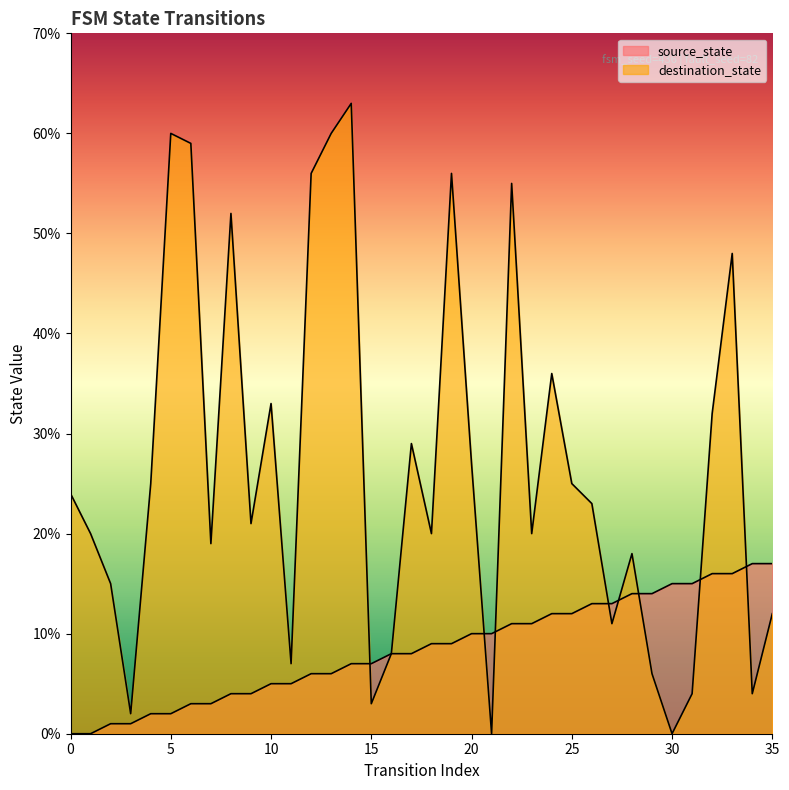

What are all the series names shown in the legend?

source_state, destination_state